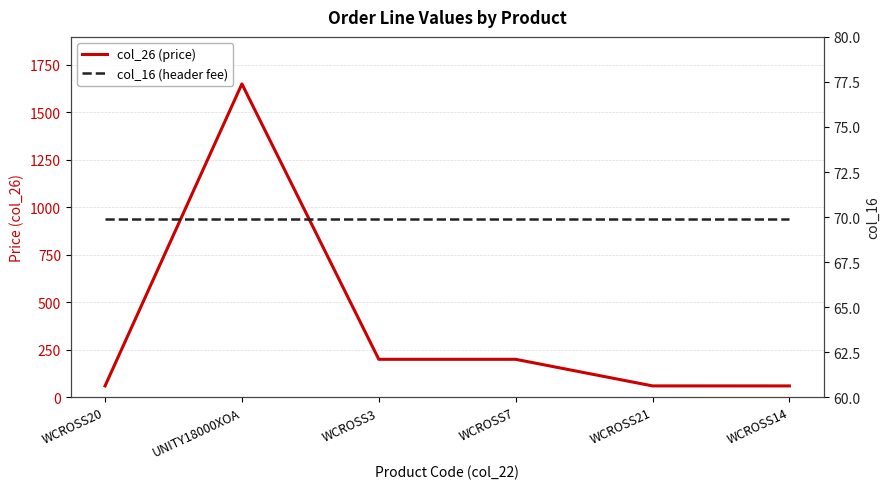

Rank the series by their maximum value, from lowest to highest.

col_16 (header fee), col_26 (price)